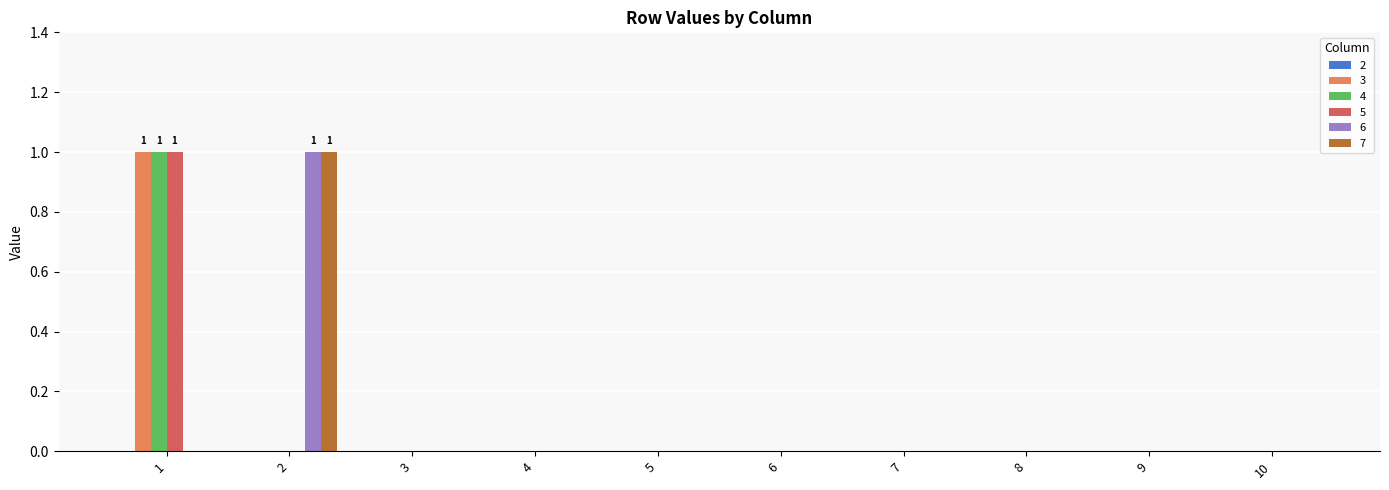

How many categories are shown in the chart?

10